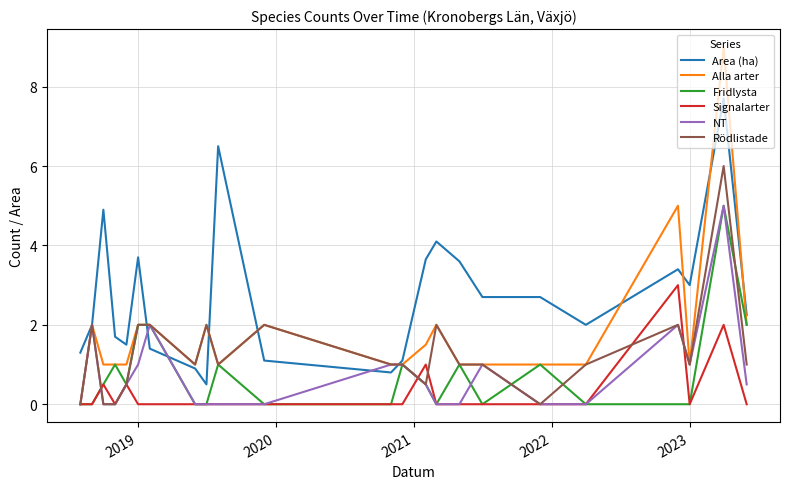

True or false: Area (ha) and Signalarter intersect in this chart.

False